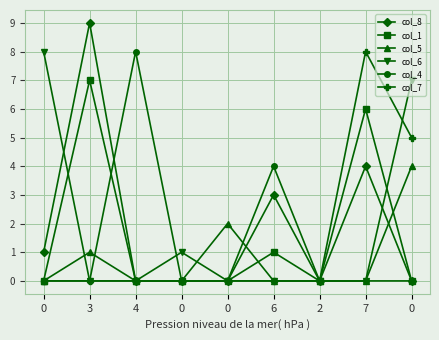

Reading left to right, list all the values displayed in this chart.

col_8: 0=1	3=9	4=0	0=0	0=0	6=3	2=0	7=4	0=0
col_1: 0=0	3=7	4=0	0=0	0=0	6=1	2=0	7=6	0=0
col_5: 0=0	3=1	4=0	0=0	0=2	6=0	2=0	7=0	0=4
col_6: 0=8	3=0	4=0	0=1	0=0	6=0	2=0	7=0	0=7
col_4: 0=0	3=0	4=8	0=0	0=0	6=4	2=0	7=0	0=0
col_7: 0=0	3=0	4=0	0=0	0=0	6=0	2=0	7=8	0=5